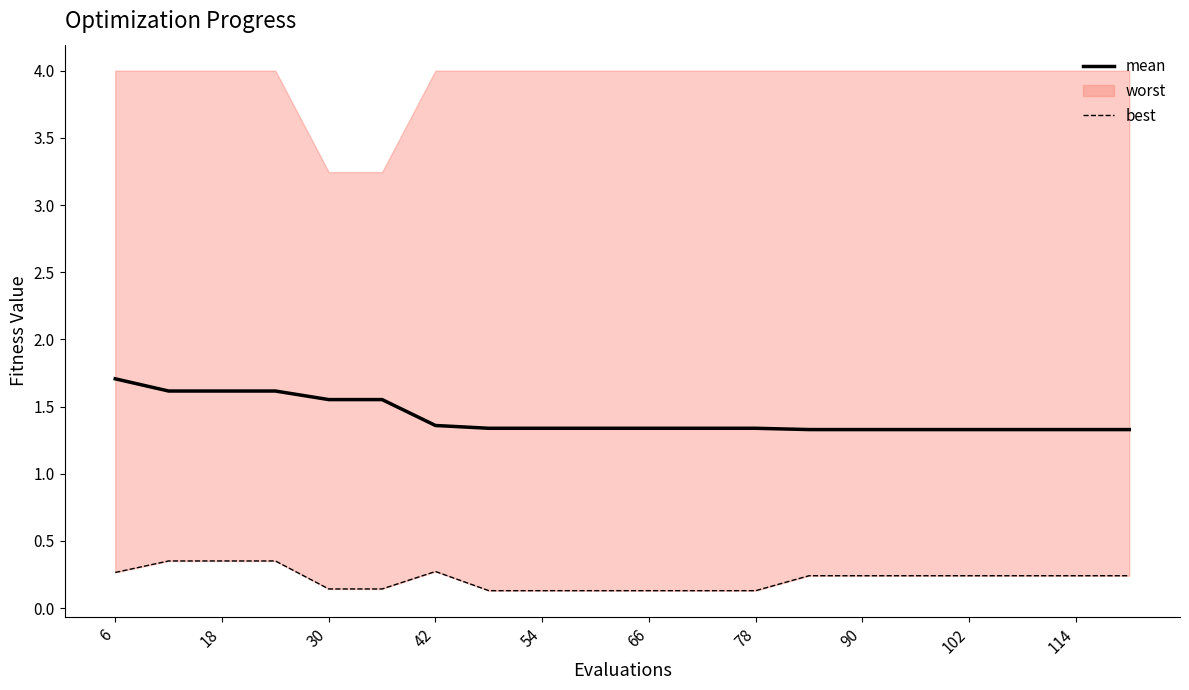

What is the maximum value for mean?

1.7